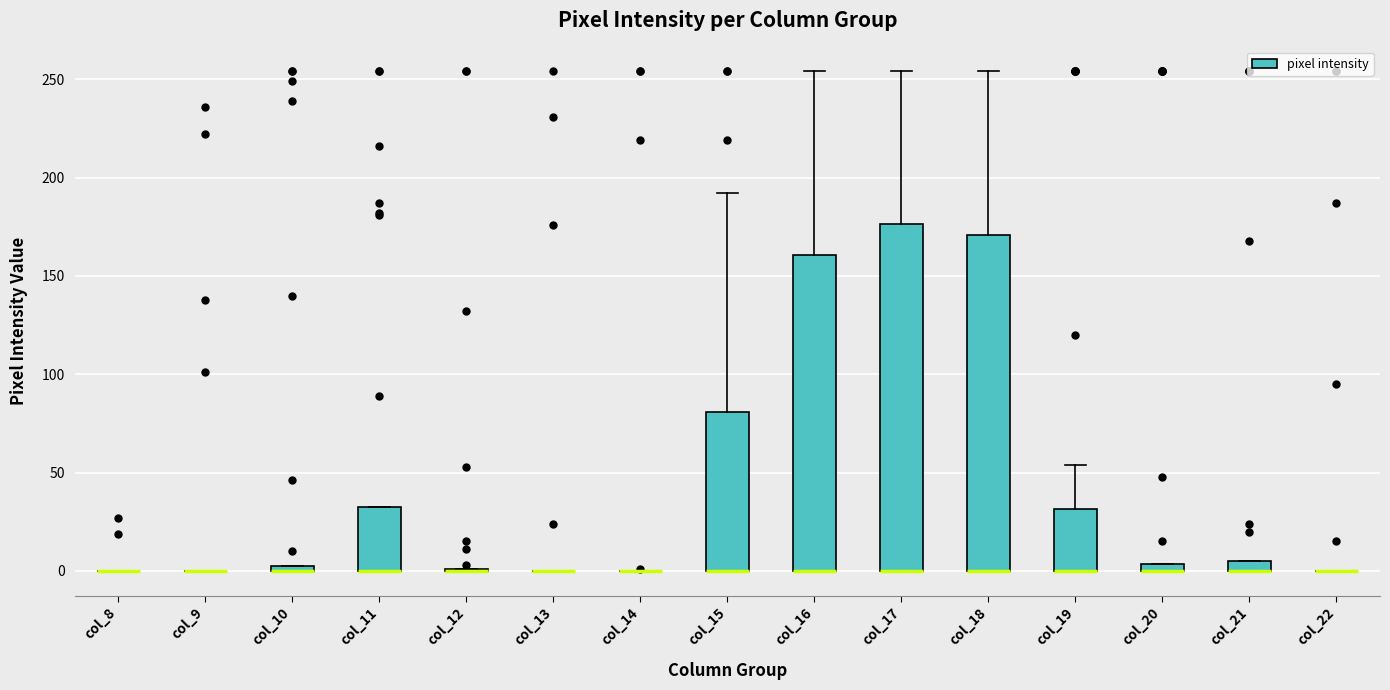

Which box is the tallest, from its lower edge to its upper edge?

col_17